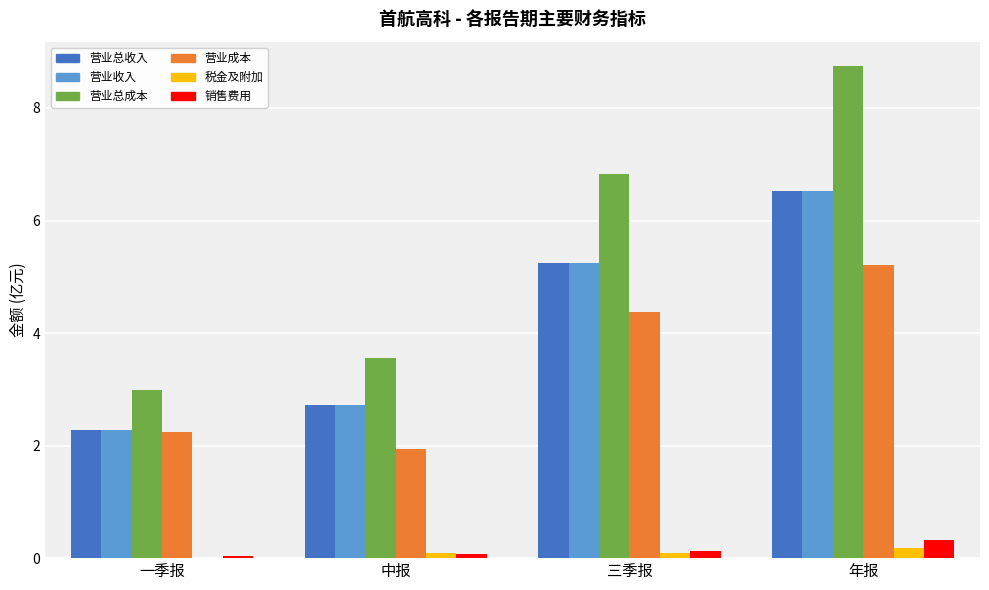

What is the total value across all series at 中报?

11.1